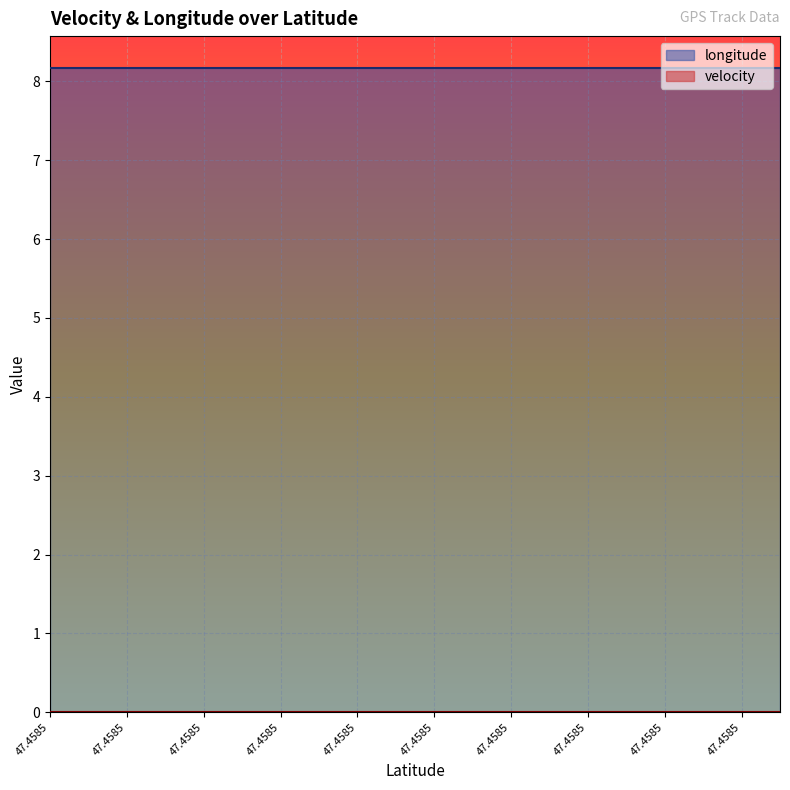

True or false: longitude has more than 1 points higher than both neighbors.

False